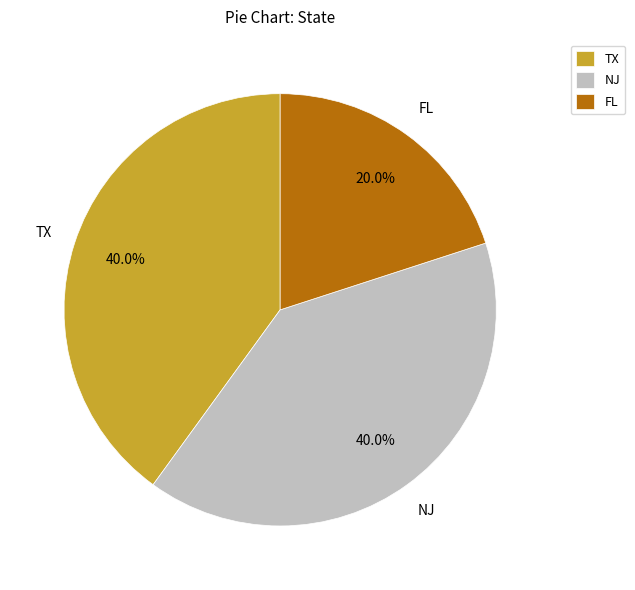

Which category has the smallest portion of the pie?

FL